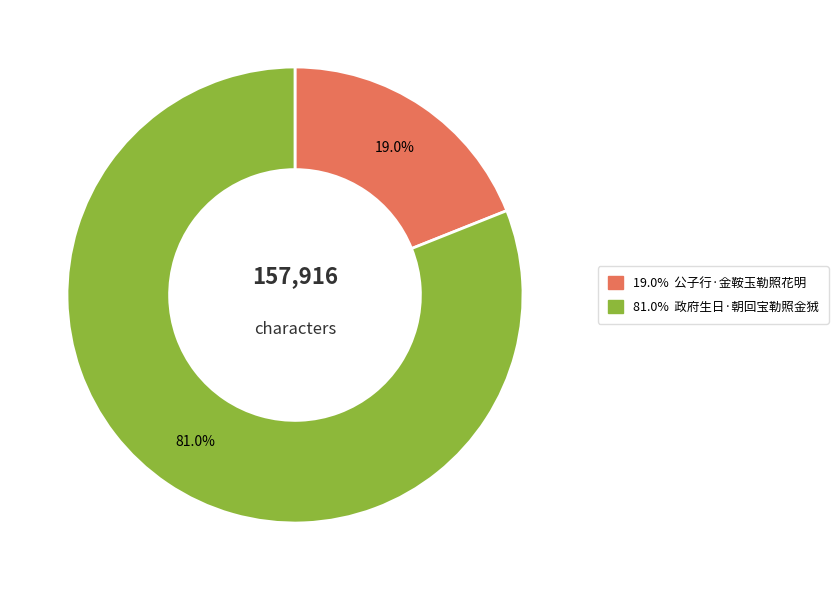

Is there a majority slice in this chart?

Yes